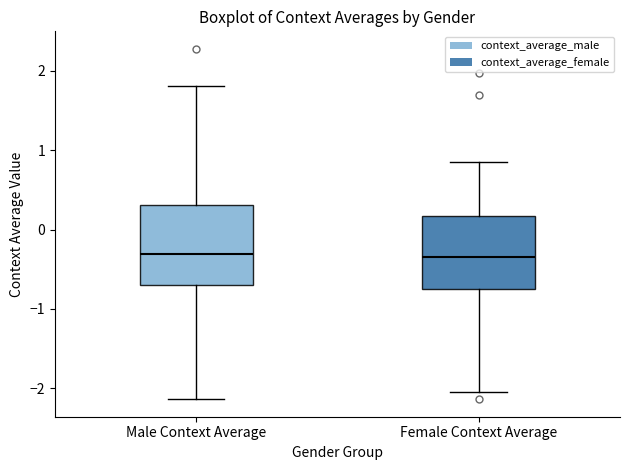

Where is the upper edge of the box for Male Context Average on the y-axis? The values are not printed on the chart, so give them approximately, as read against the axis.

0.3